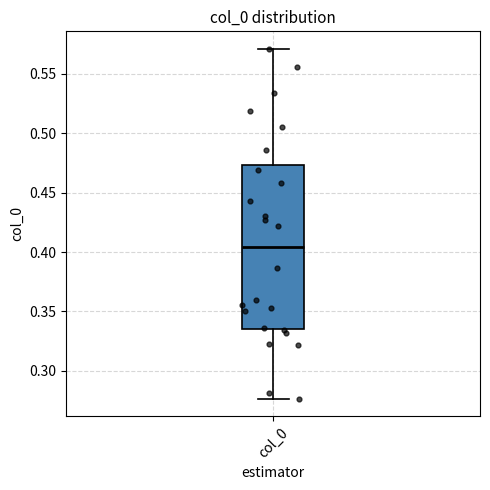

Read this box plot against the y-axis: the position of the median line, the range covered by the box, and the ends of both whiskers. The values are not printed on the chart, so give them approximately, as read against the axis.

median 0.405, box 0.335 to 0.475, whiskers 0.275 to 0.570